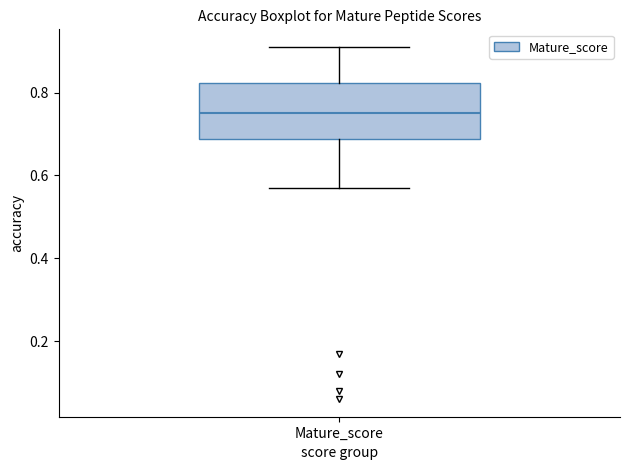

Read this box plot against the y-axis: the position of the median line, the range covered by the box, and the ends of both whiskers. The values are not printed on the chart, so give them approximately, as read against the axis.

median 0.76, box 0.68 to 0.82, whiskers 0.56 to 0.92